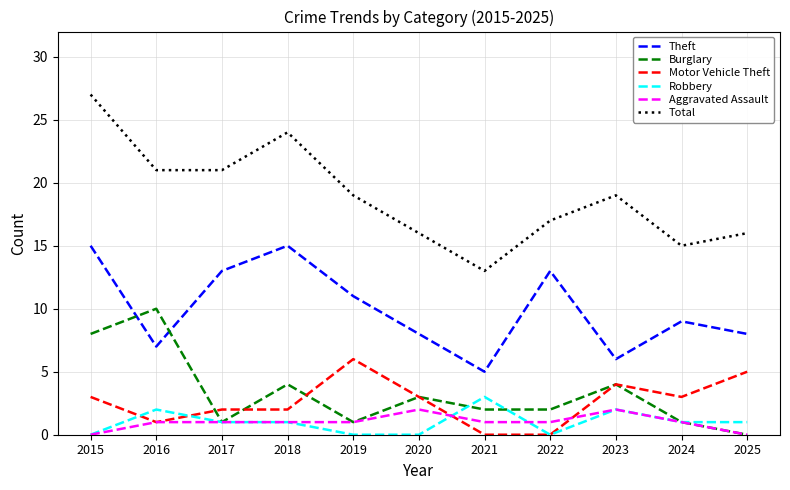

Reading left to right, extract all data points from this chart.

Theft: 15	7	13	15	11	8	5	13	6	9	8
Burglary: 8	10	1	4	1	3	2	2	4	1	0
Motor Vehicle Theft: 3	1	2	2	6	3	0	0	4	3	5
Robbery: 0	2	1	1	0	0	3	0	2	1	1
Aggravated Assault: 0	1	1	1	1	2	1	1	2	1	0
Total: 27	21	21	24	19	16	13	17	19	15	16